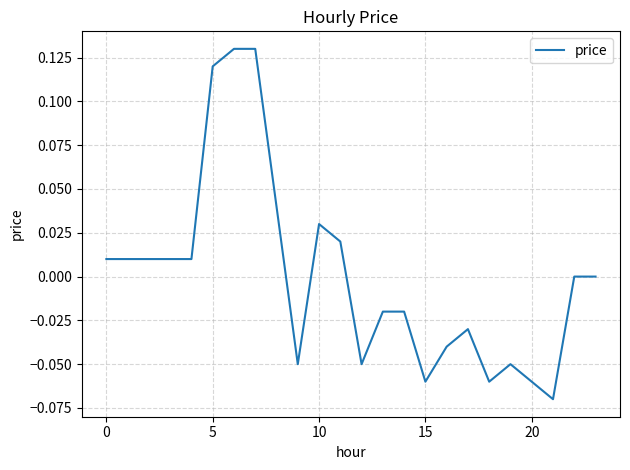

How many lines are shown in the chart?

1